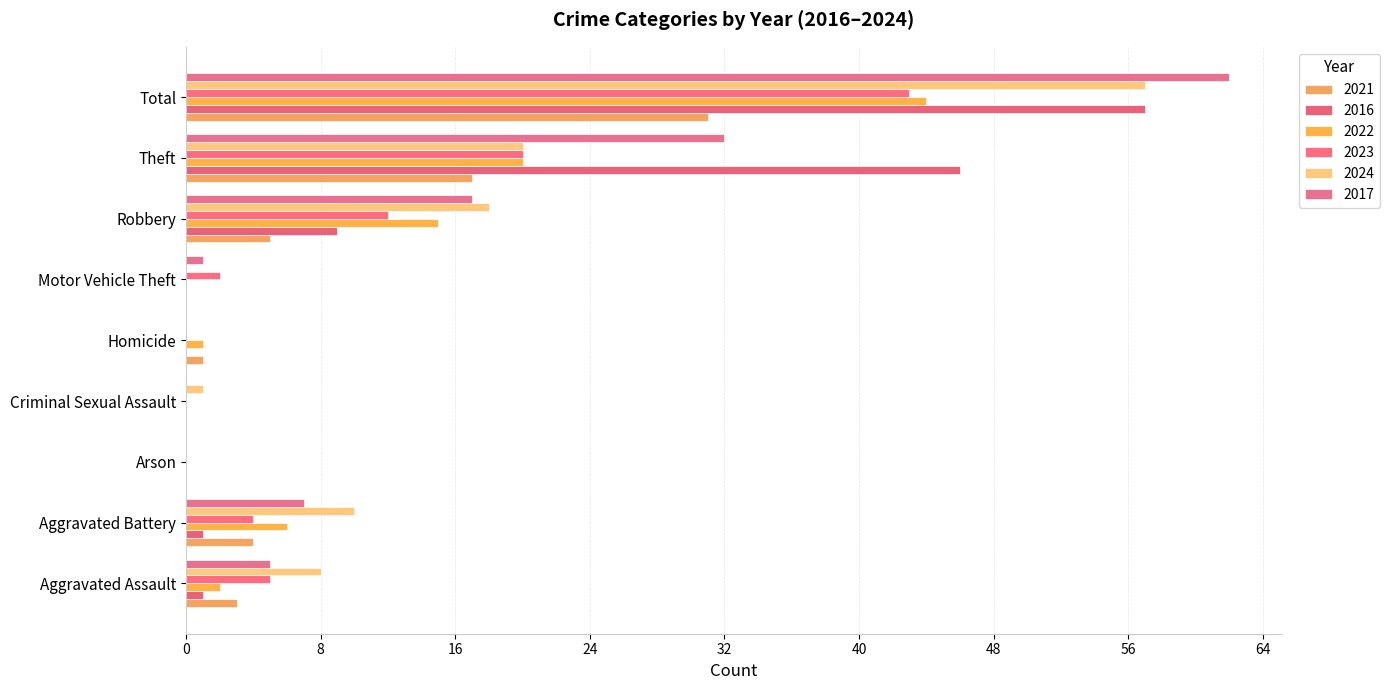

Count the number of data series in this chart.

6